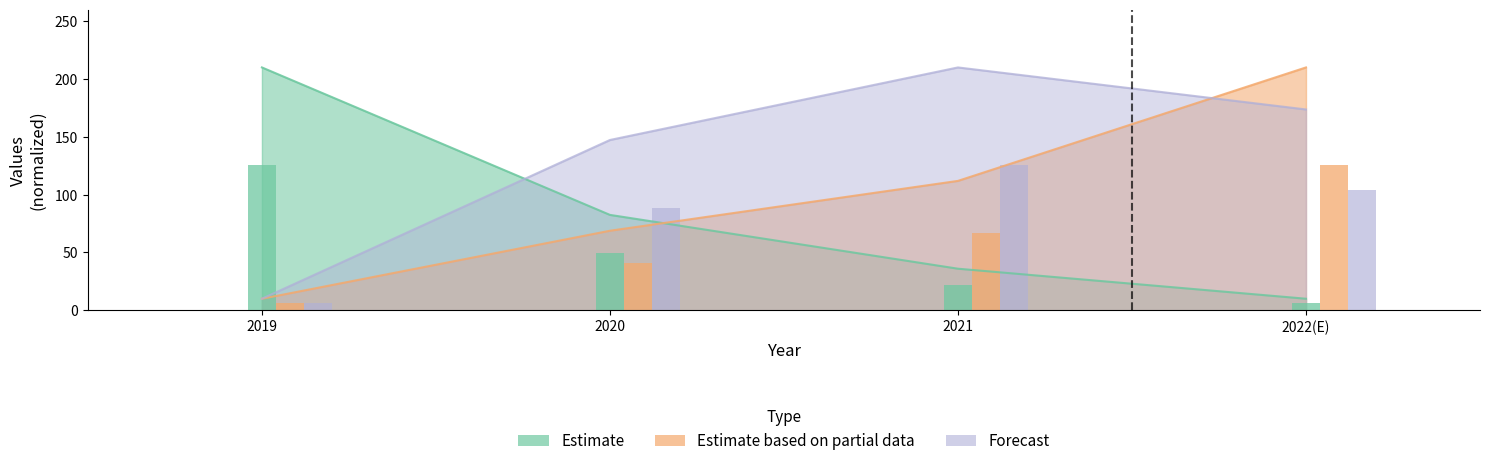

Which series has the largest total across all categories?

Estimate based on partial data